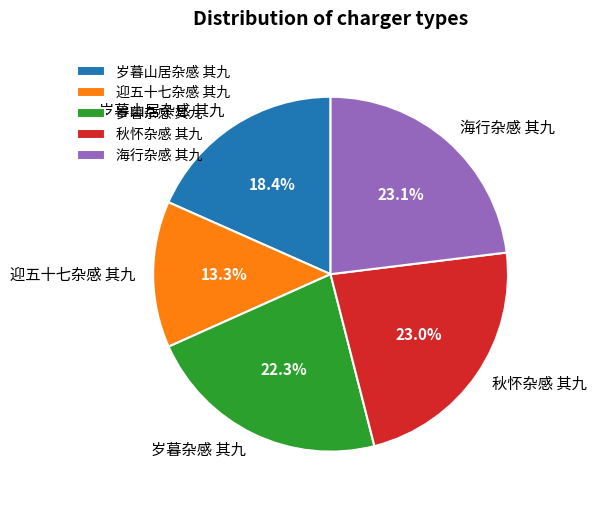

To the nearest percent, what is the difference between the 岁暮杂感 其九 and 秋怀杂感 其九 slice percentages?

1%